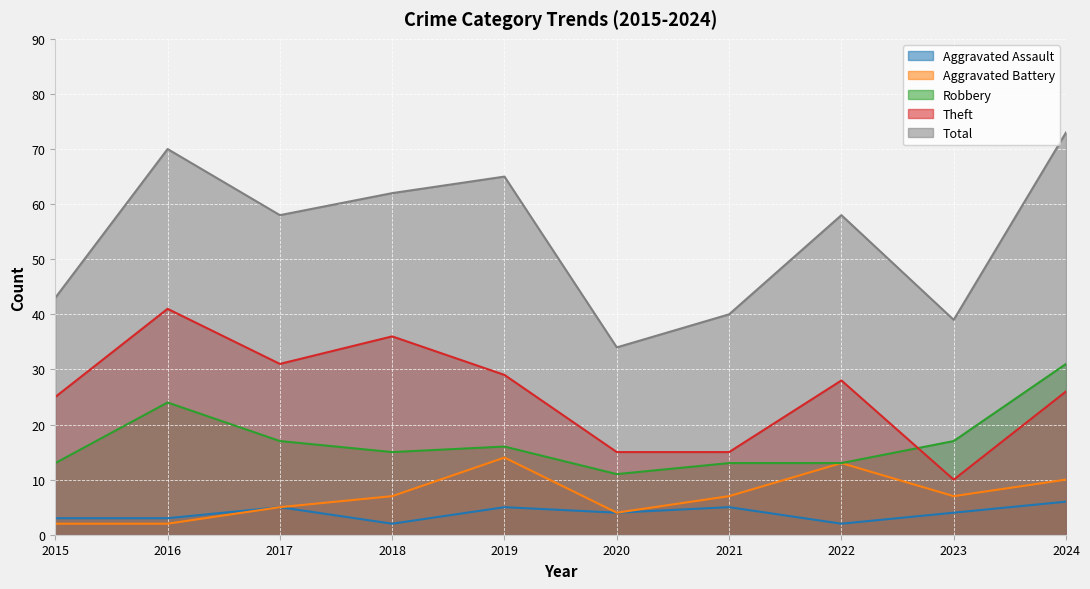

What is the minimum value for Aggravated Battery?

2